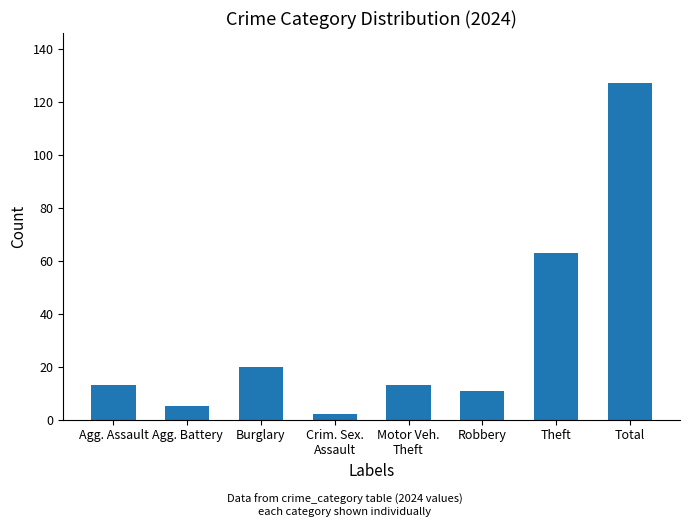

What is the smallest value displayed?

2